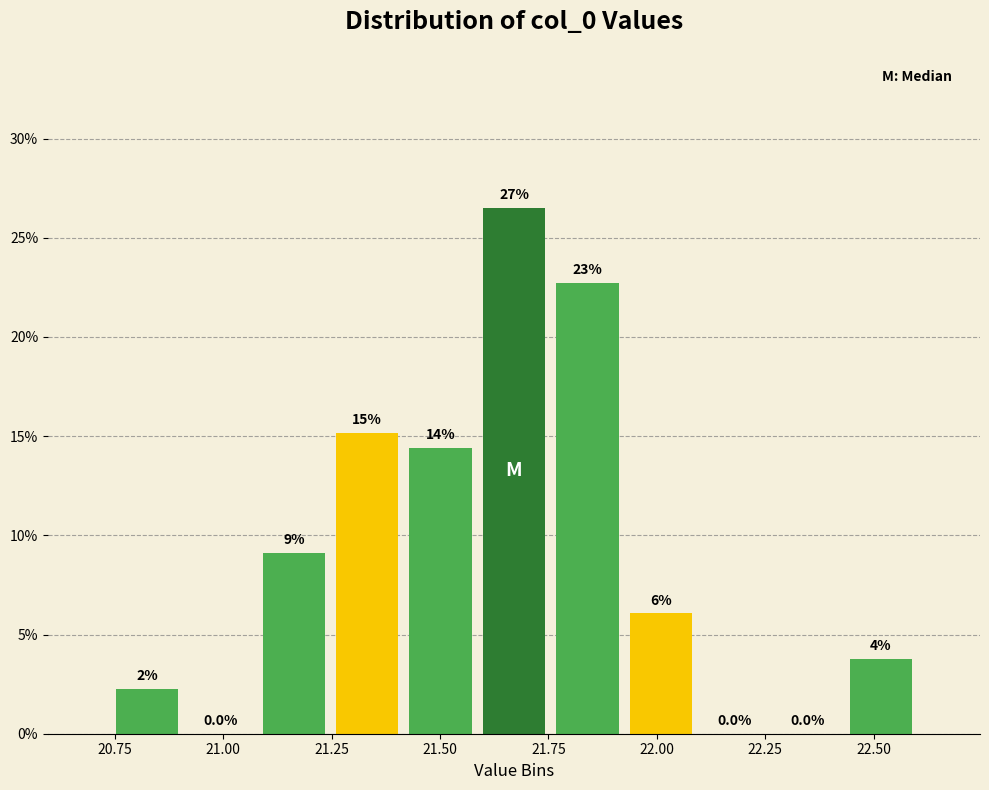

Read against the x-axis, roughly where is the centre of the tallest bar?

21.65